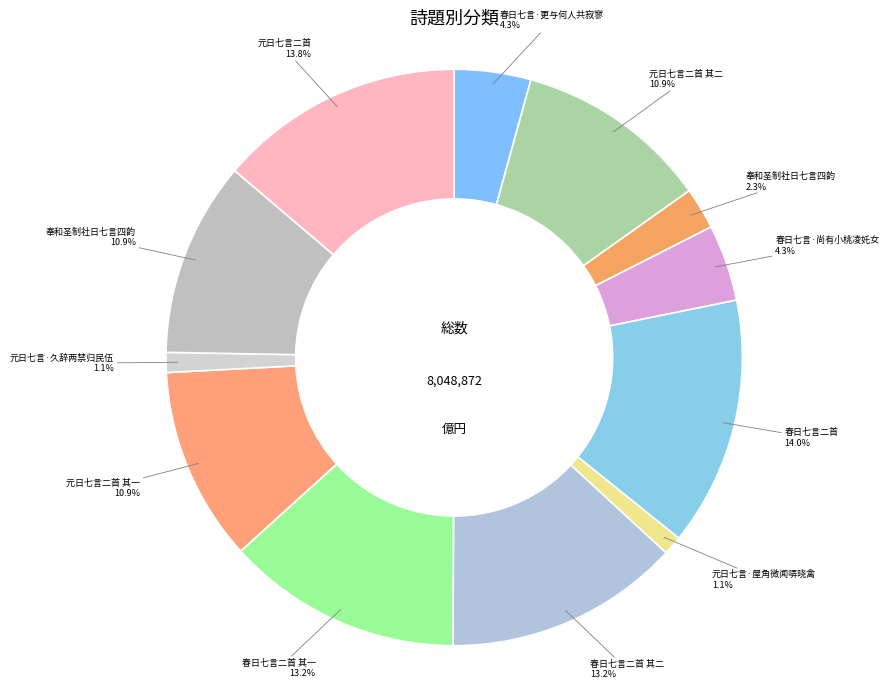

What is the smallest slice in the pie chart?

元日七言·屋角微闻哢晓禽